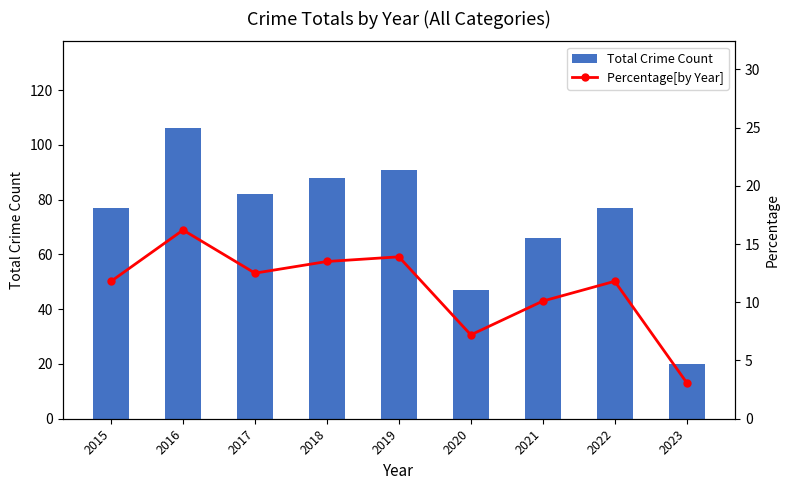

Reading left to right, extract all data points from this chart.

Total Crime Count: 2015=77.0	2016=106.0	2017=82.0	2018=88.0	2019=91.0	2020=47.0	2021=66.0	2022=77.0	2023=20.0
Percentage[by Year]: 2015=11.8	2016=16.2	2017=12.5	2018=13.5	2019=13.9	2020=7.2	2021=10.1	2022=11.8	2023=3.1